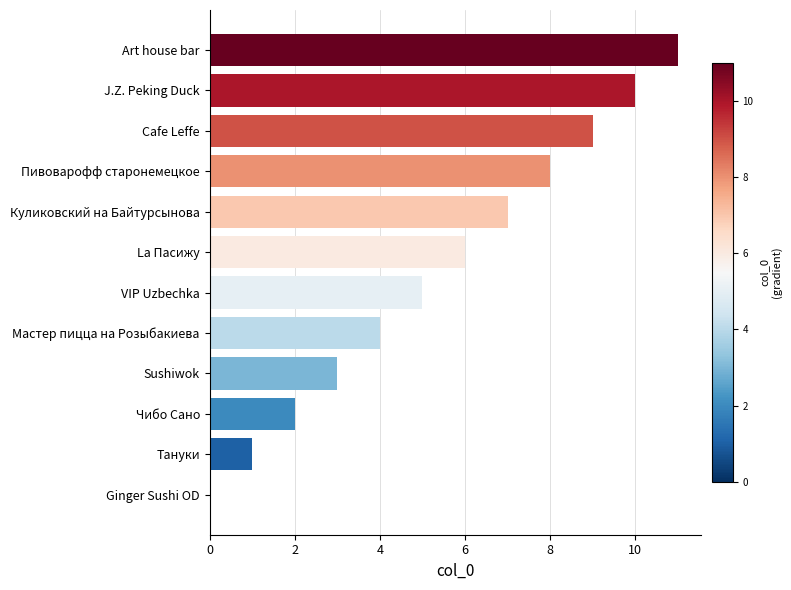

Is it true that the value at Ginger Sushi OD is 0?

True